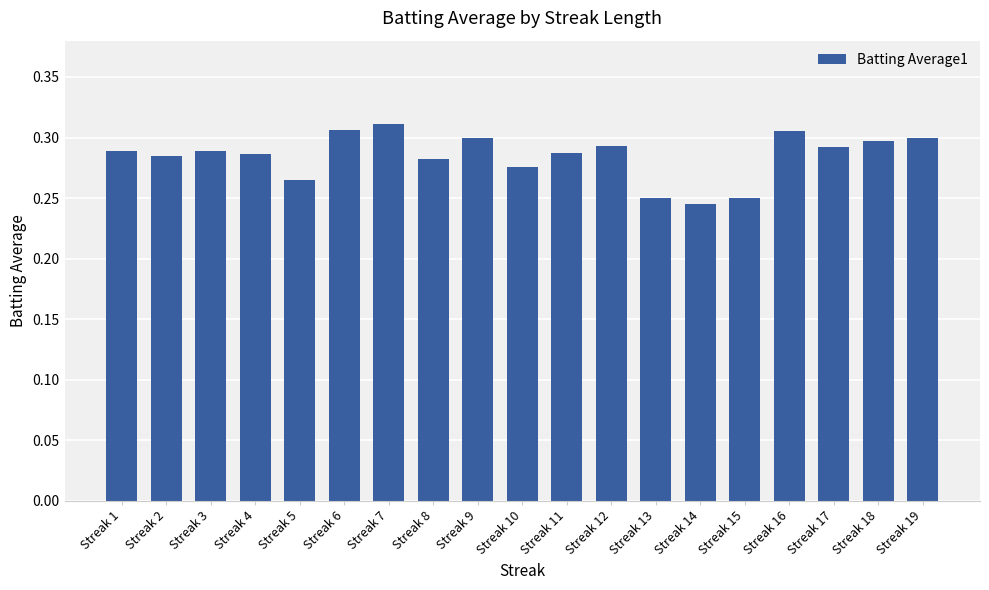

Are the bars grouped side by side (vs. stacked)?

No